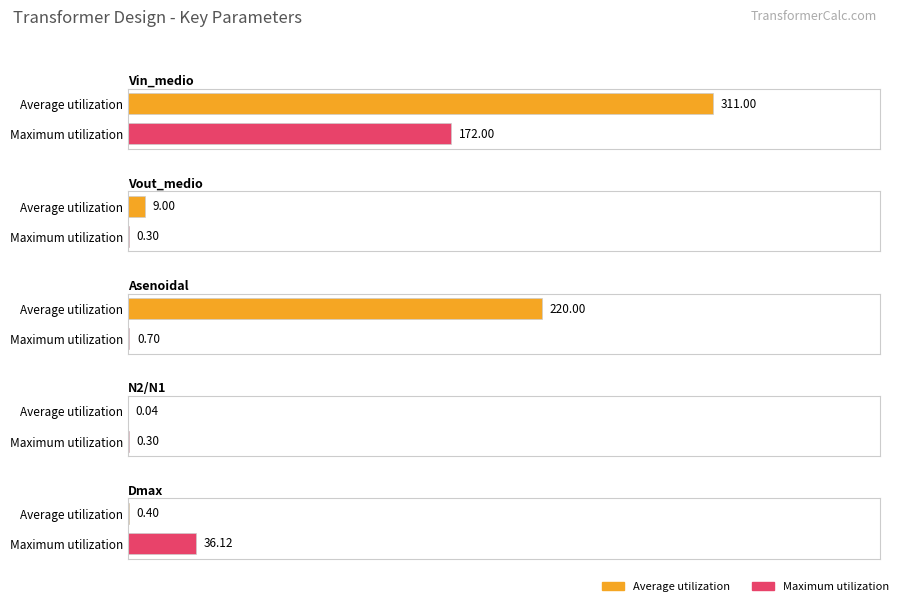

At Asenoidal, list the series in order from smallest to largest.

Maximum utilization, Average utilization